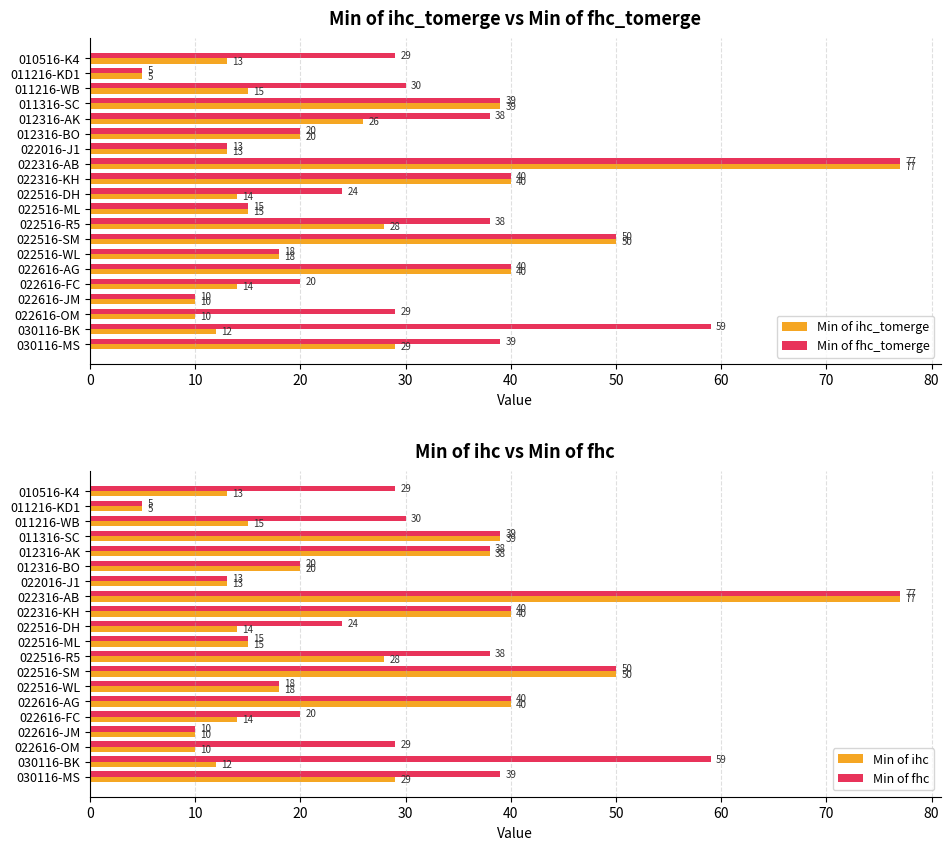

Which category has the highest value in the Min of ihc_tomerge series?

022316-AB